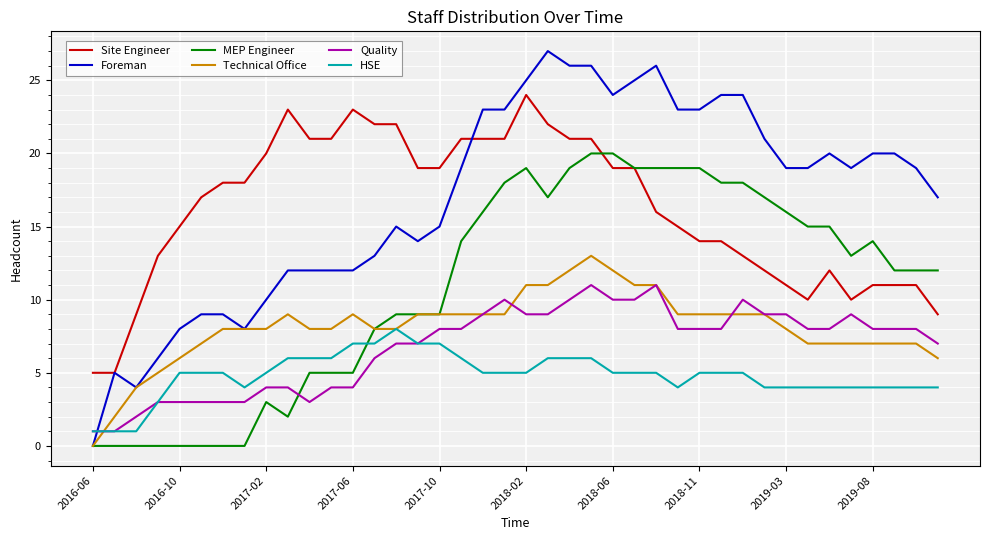

True or false: Quality and Site Engineer cross at least once.

False